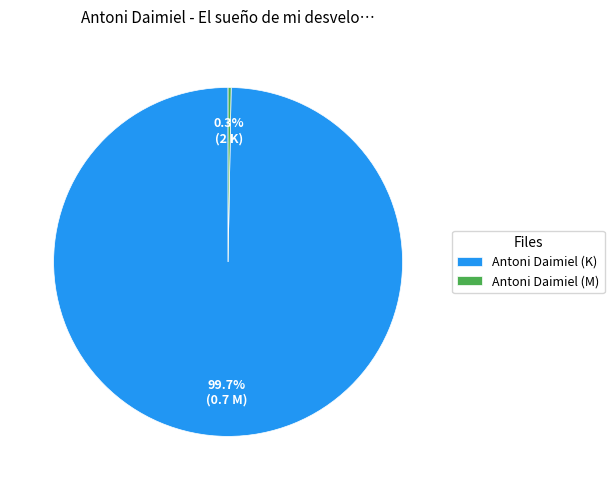

Is Antoni Daimiel (M) the majority of the pie?

No